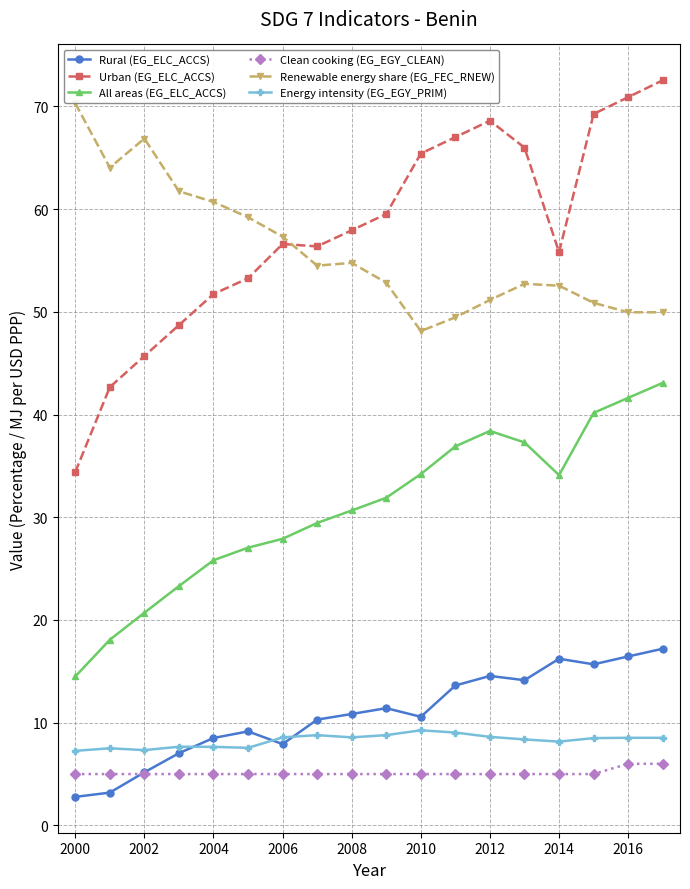

What is the value of the Renewable energy share (EG_FEC_RNEW) point at the 17th from the left?

50.0